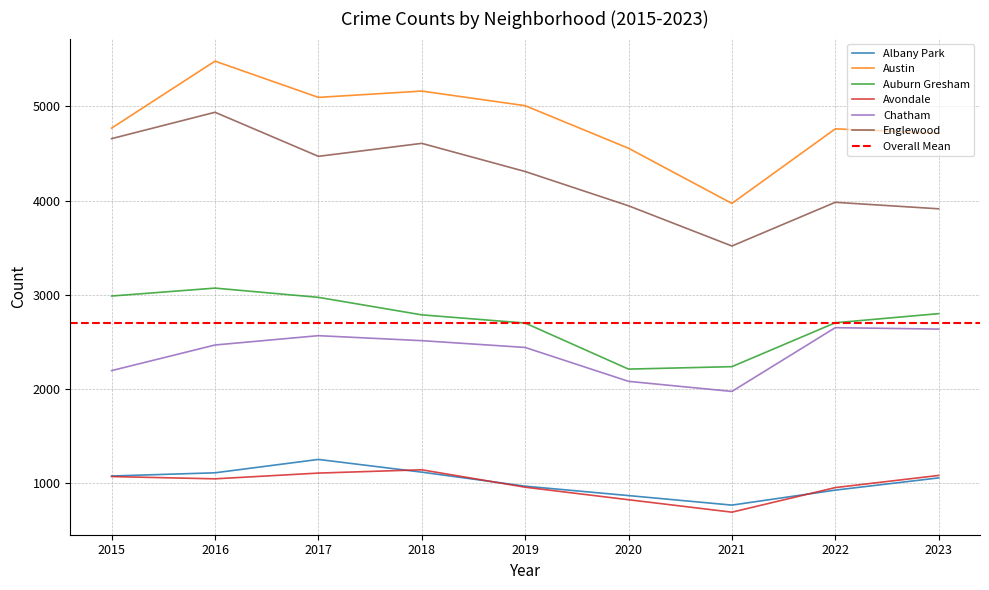

Which label corresponds to the largest value in the chart?

2016